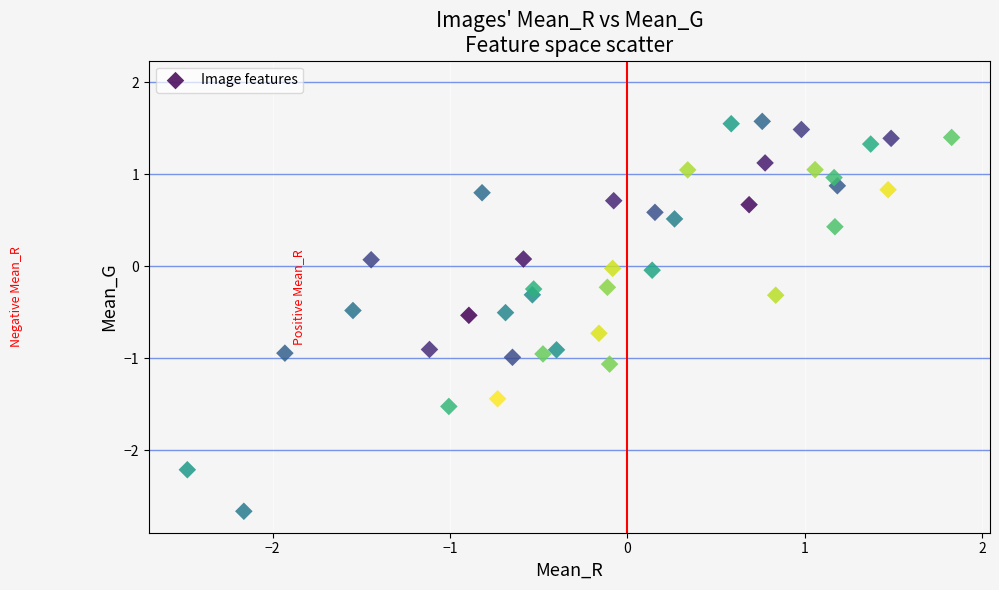

What is the range of Y values (max minus min)?

4.2